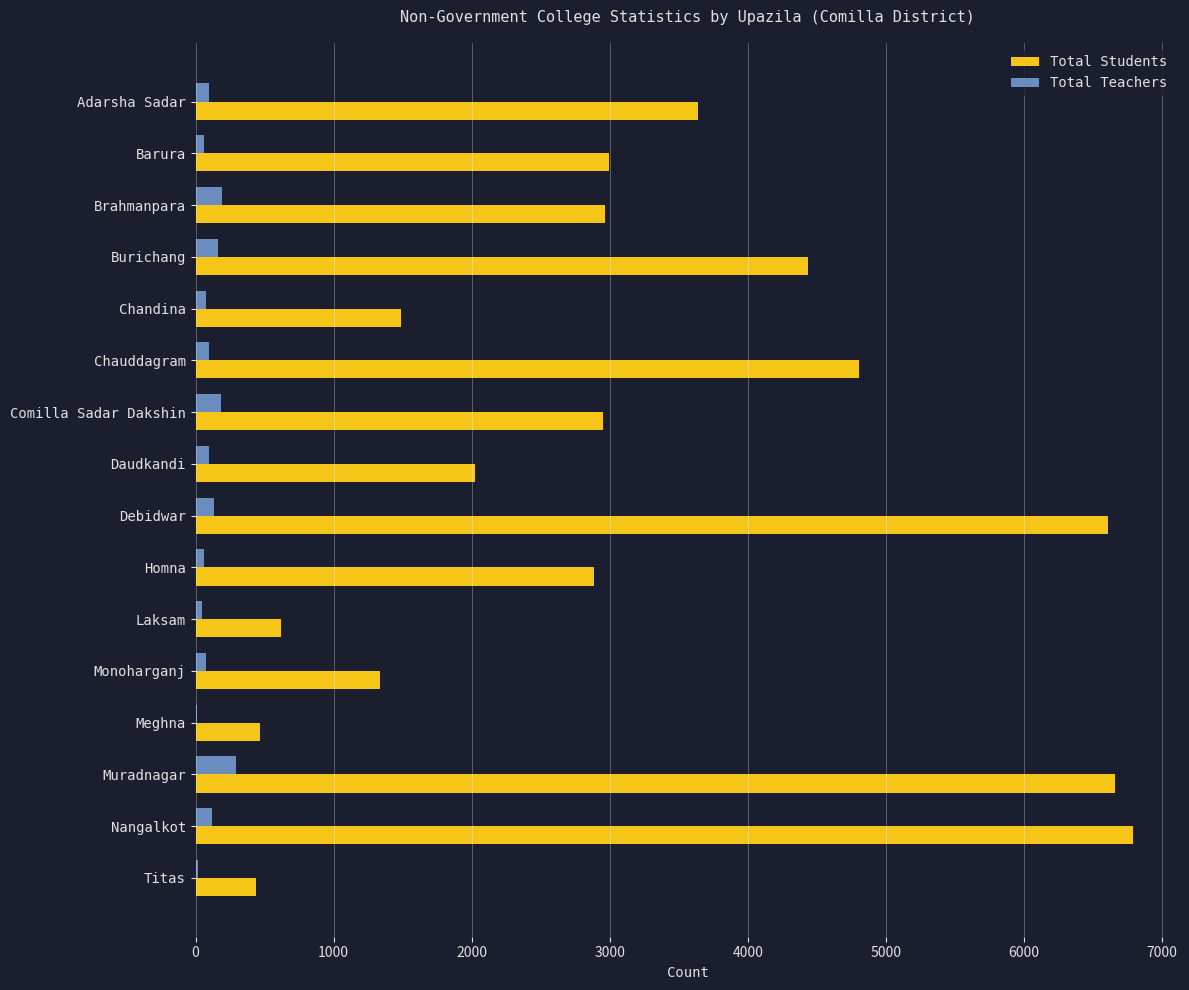

Which series has the largest total across all categories?

Total Students